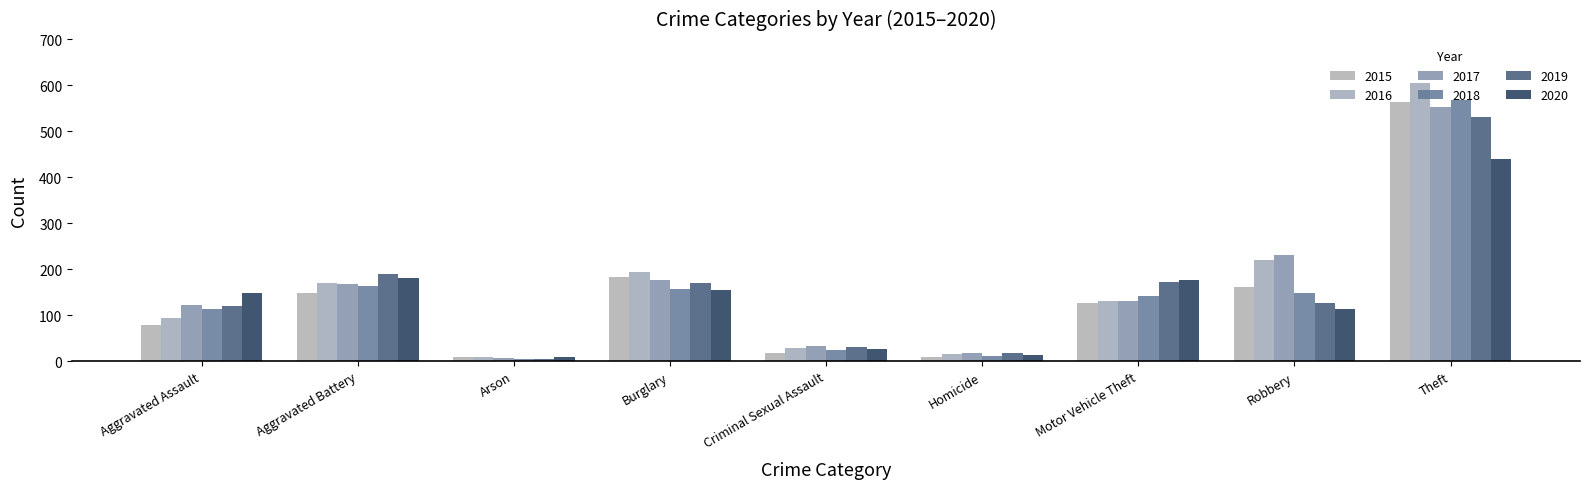

Between Aggravated Battery and Aggravated Assault, which is larger?

Aggravated Battery